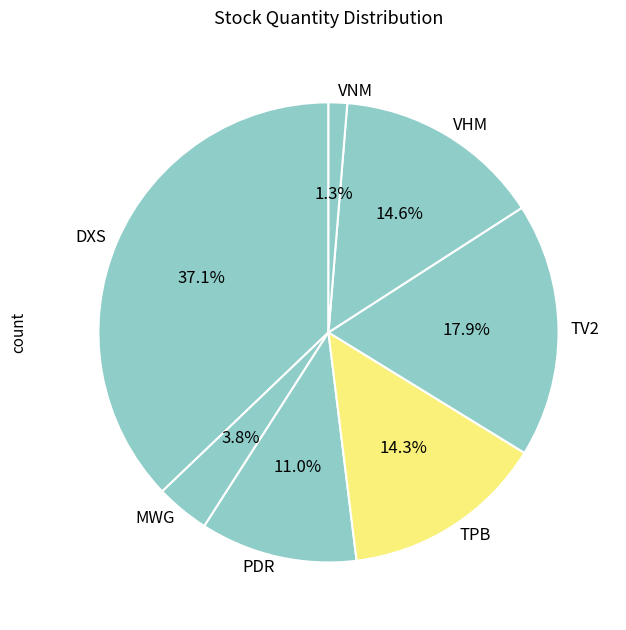

Count the number of slices in the pie.

7